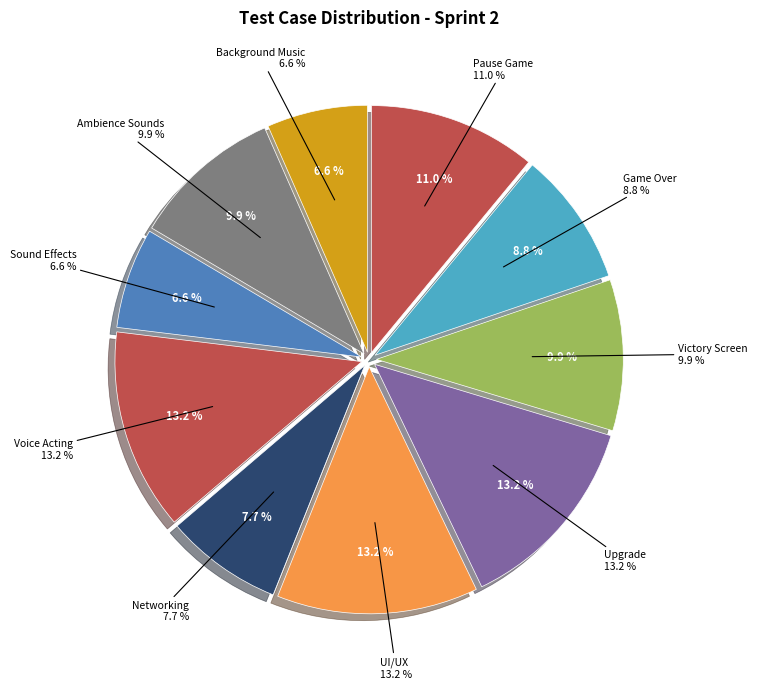

How many segments does this pie chart have?

10